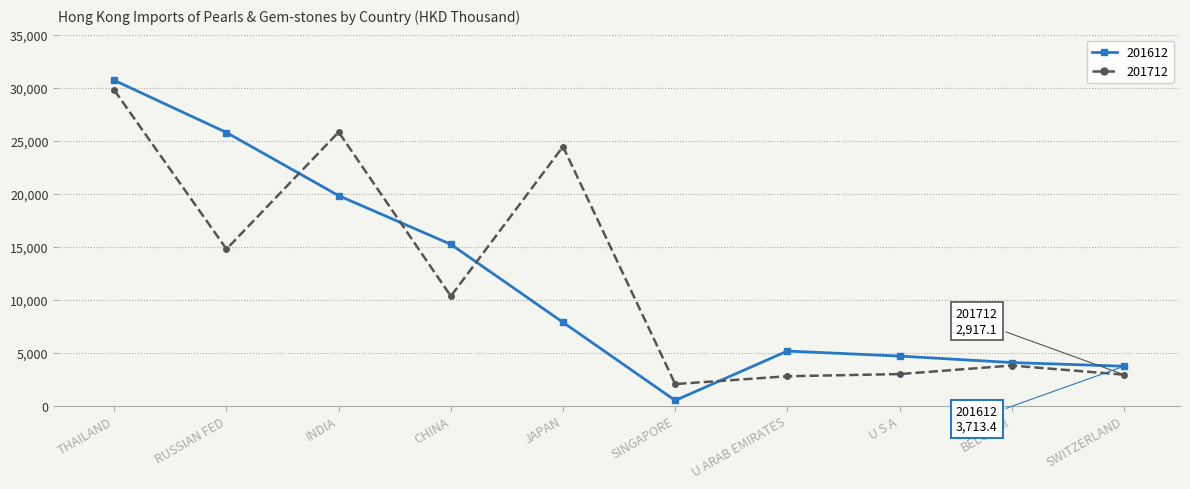

What is the spread (max minus min) of values at RUSSIAN FED?

10996.3